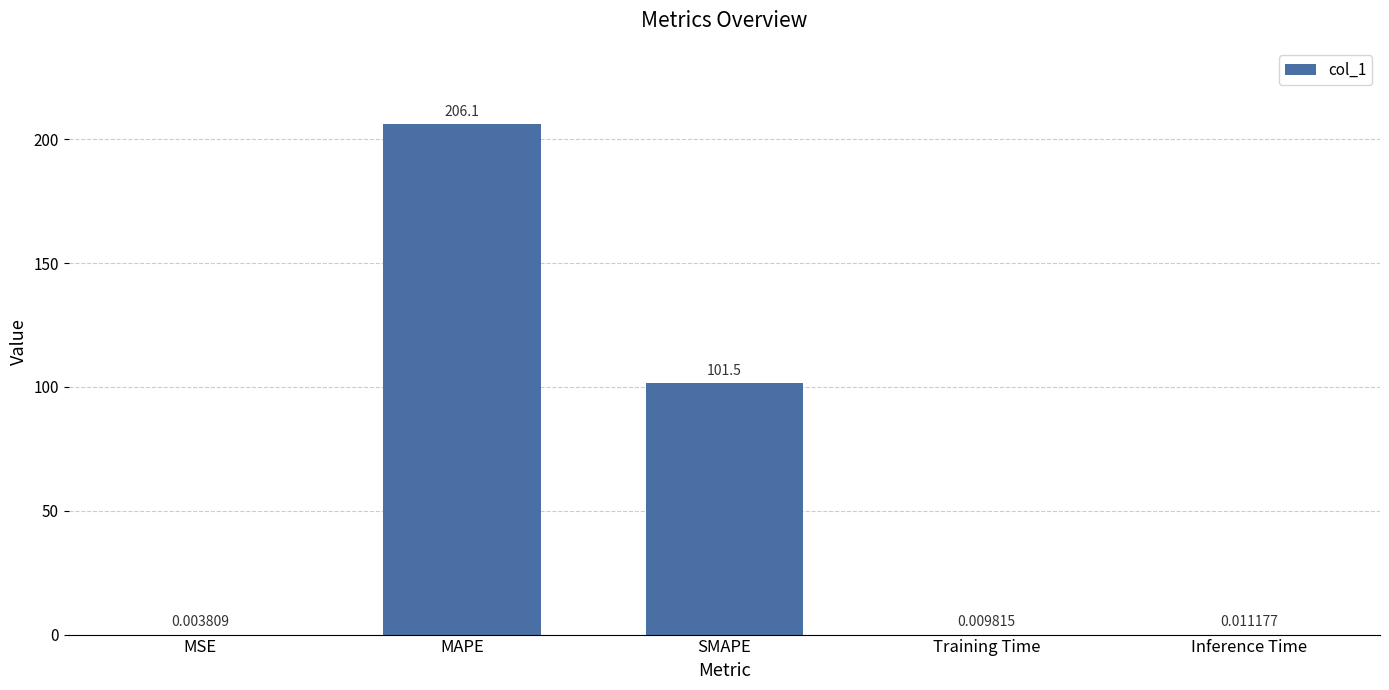

Read the value at MAPE.

206.1